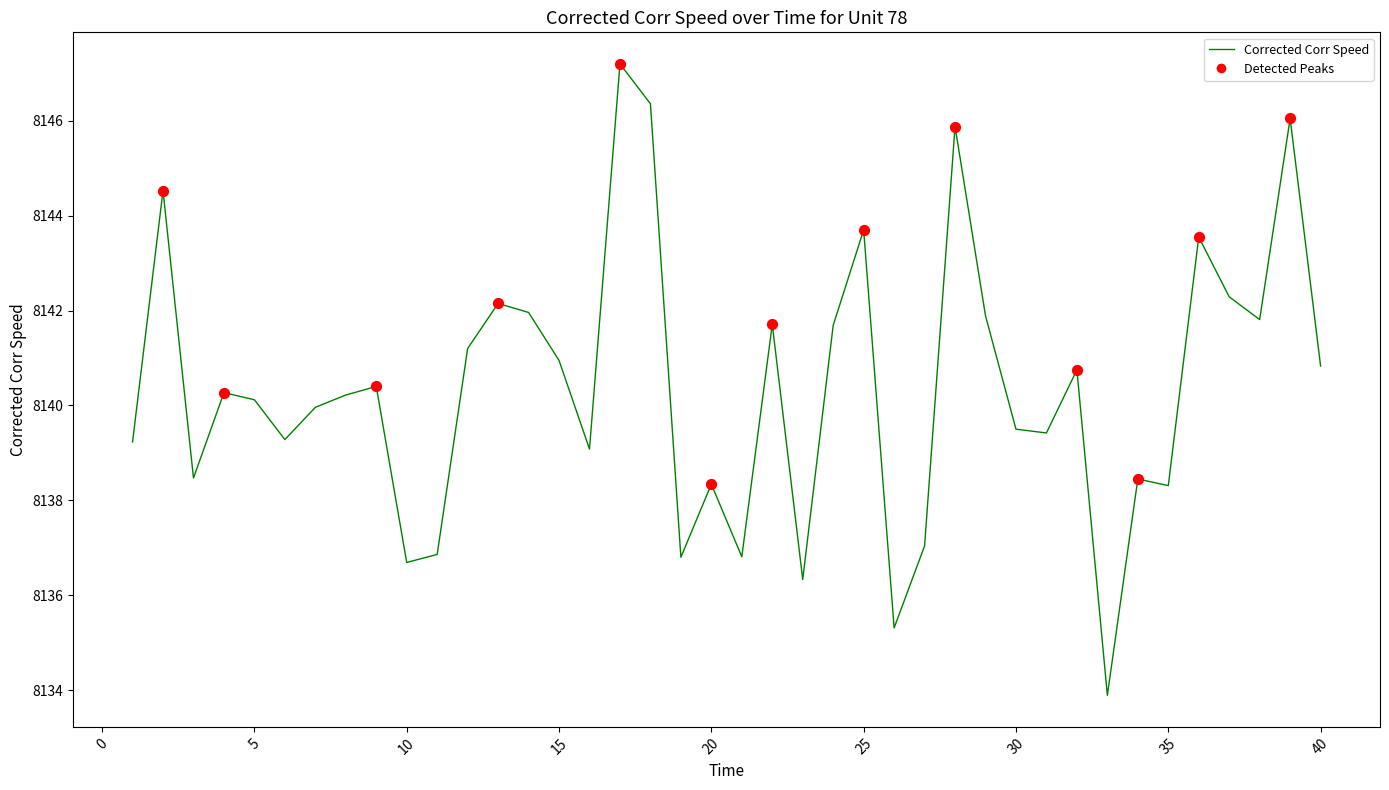

What is the minimum value shown in the chart?

8133.9